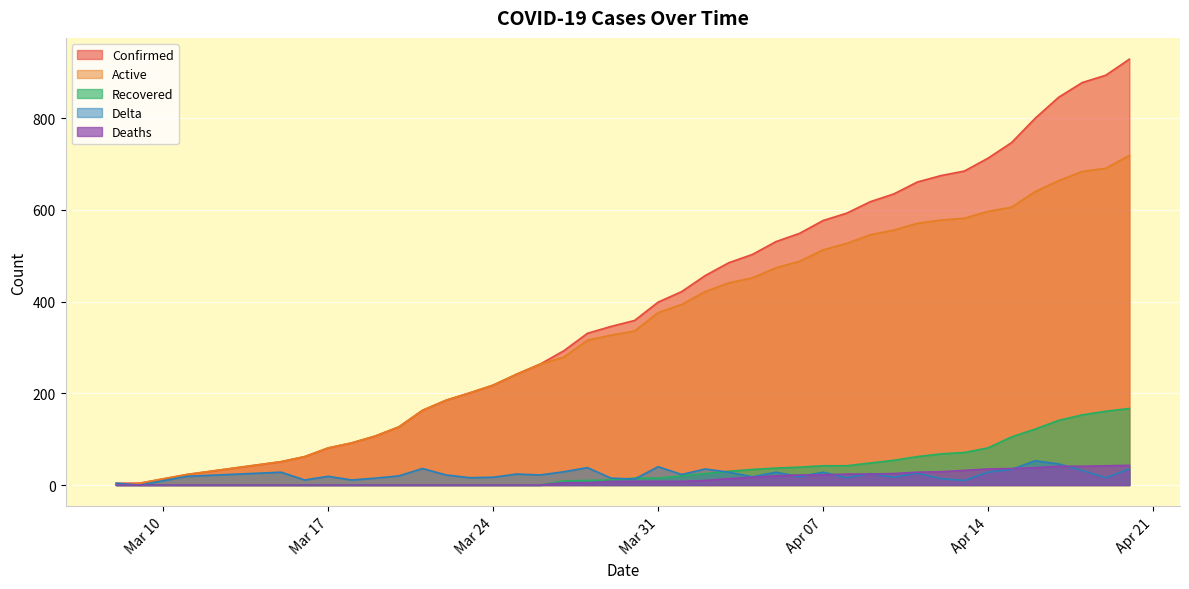

The Active series shows 33 at 2020-03-11. True or false?

False